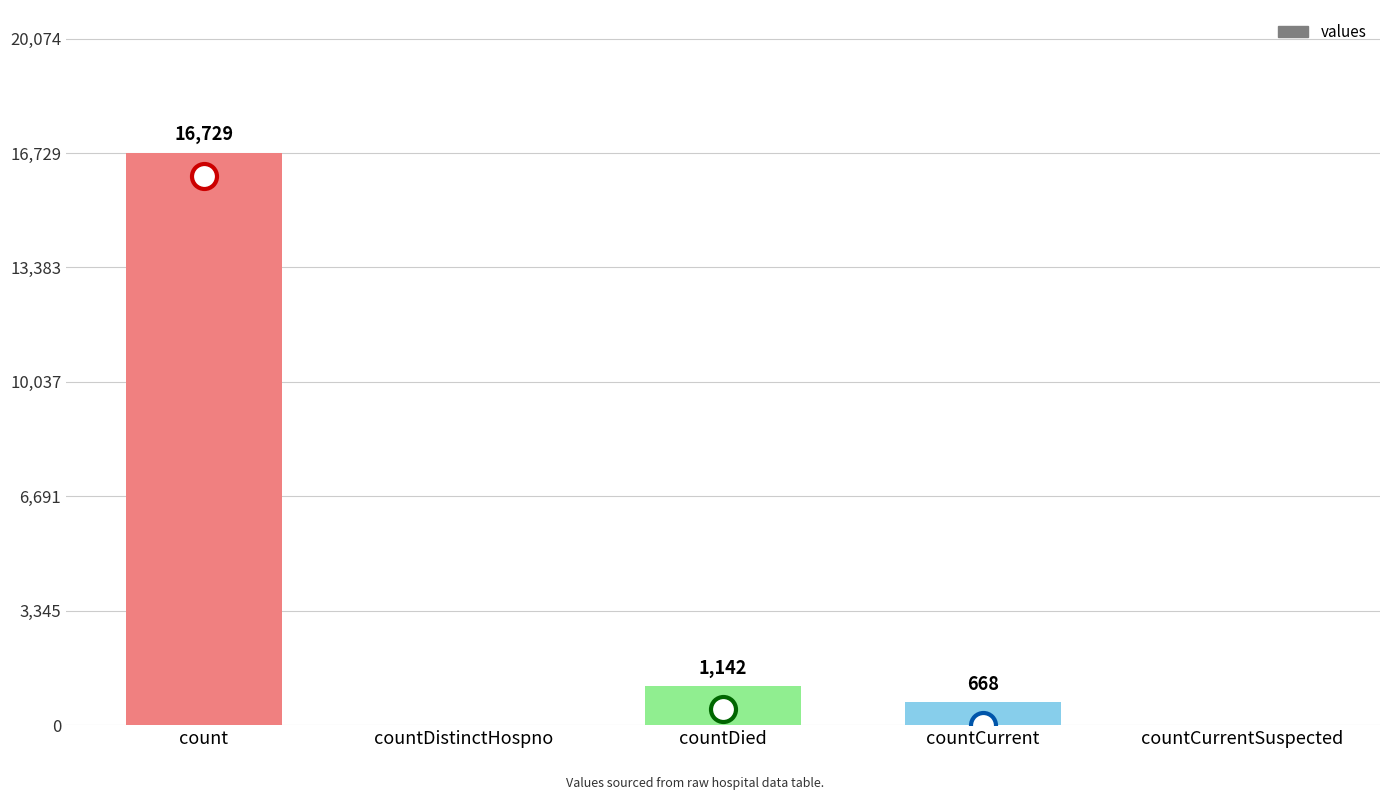

Where does the data first go above 668?

count